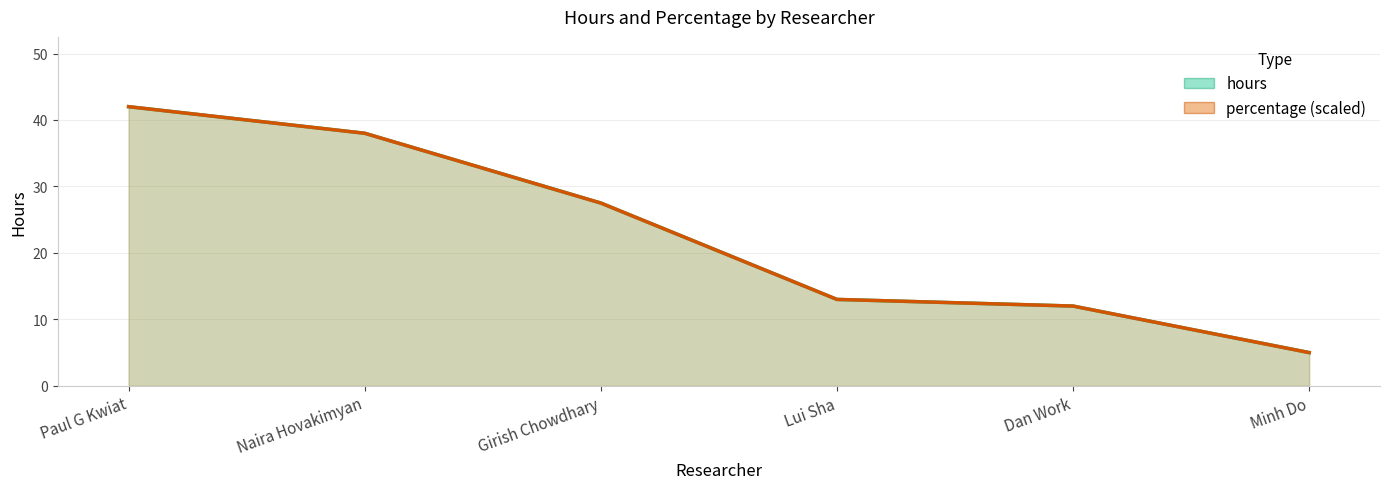

What is the label of the 2nd point from the right?

Dan Work